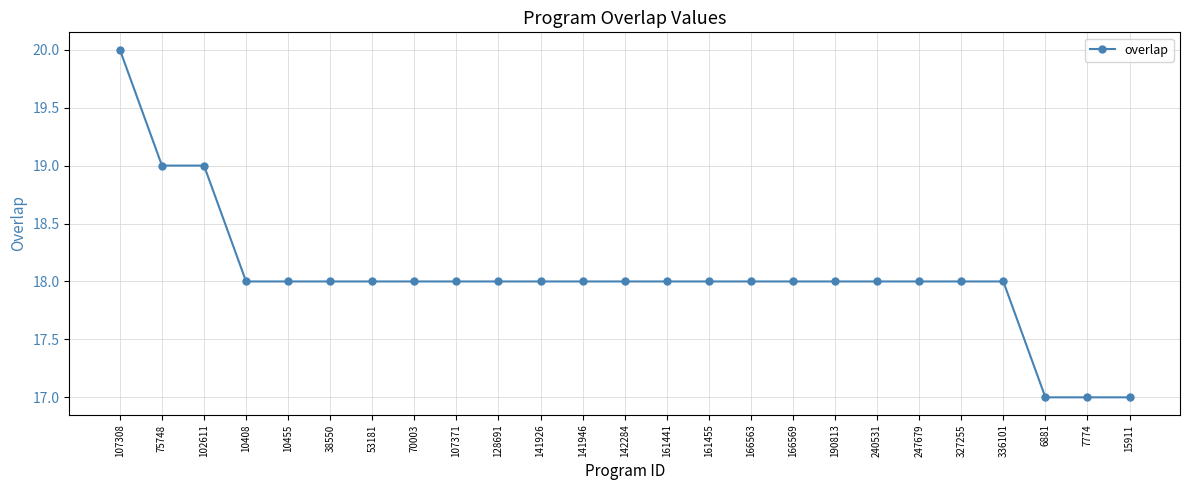

What is the difference between the maximum and second lowest values?

3